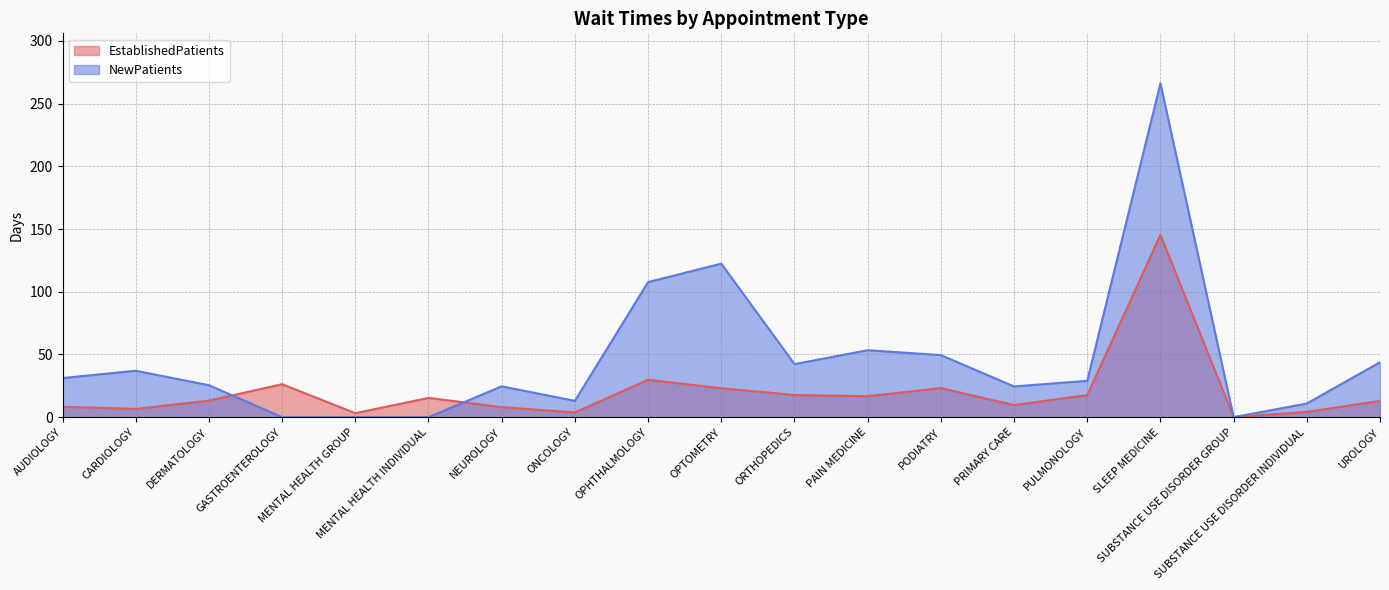

What are all the series names shown in the legend?

EstablishedPatients, NewPatients